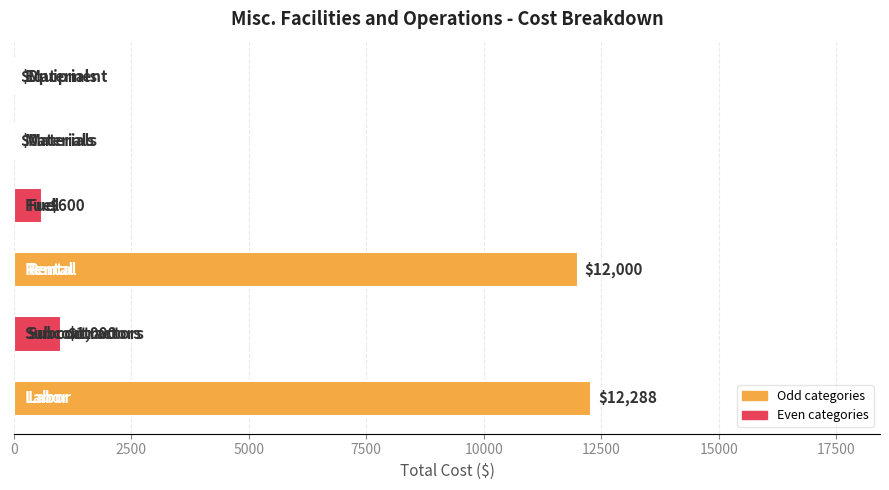

What is the greatest value displayed?

12288